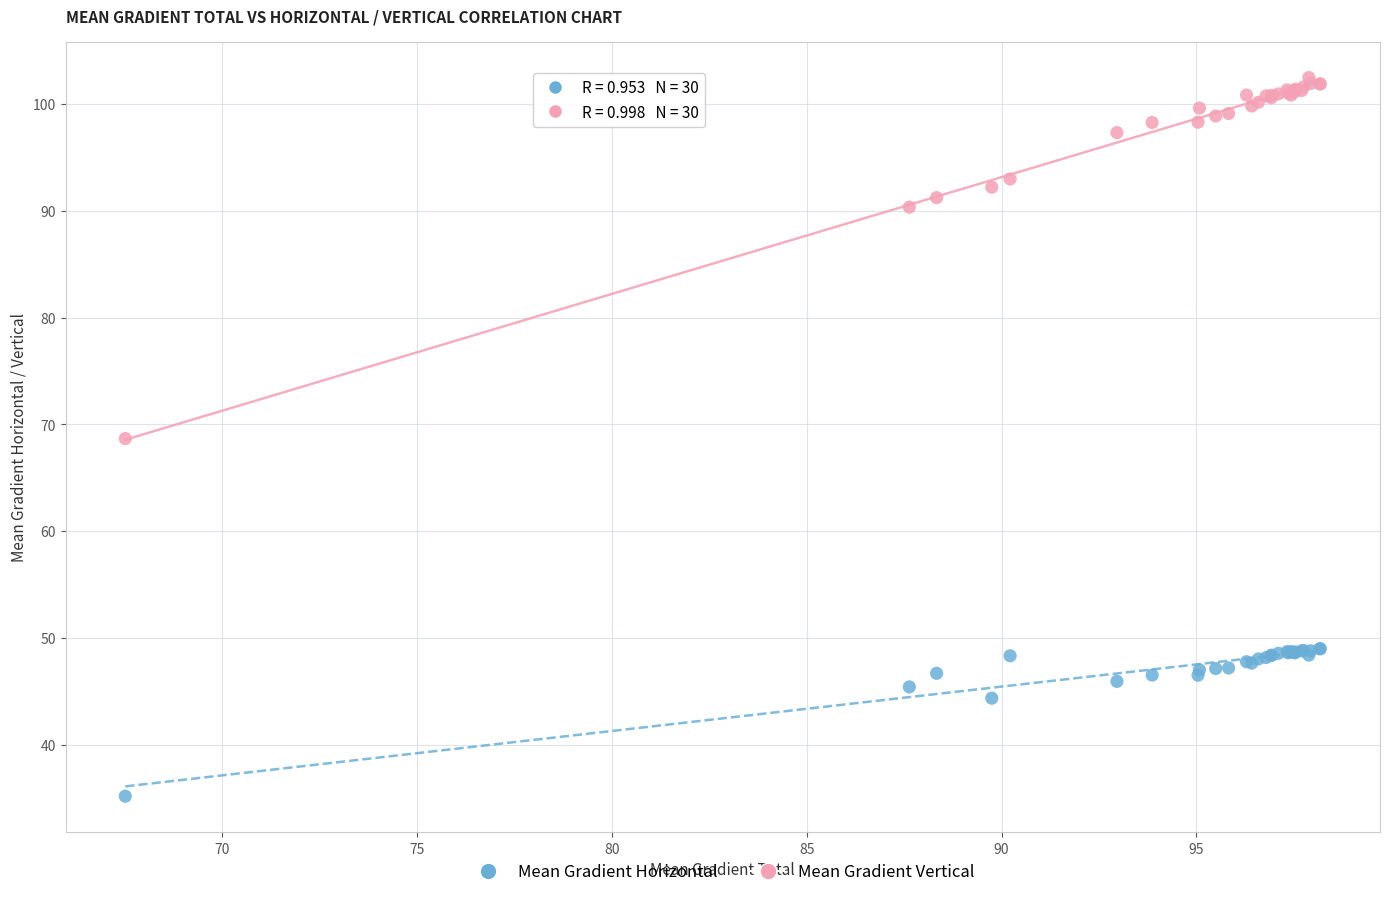

Which series has the largest Y range (max minus min)?

Mean Gradient Vertical